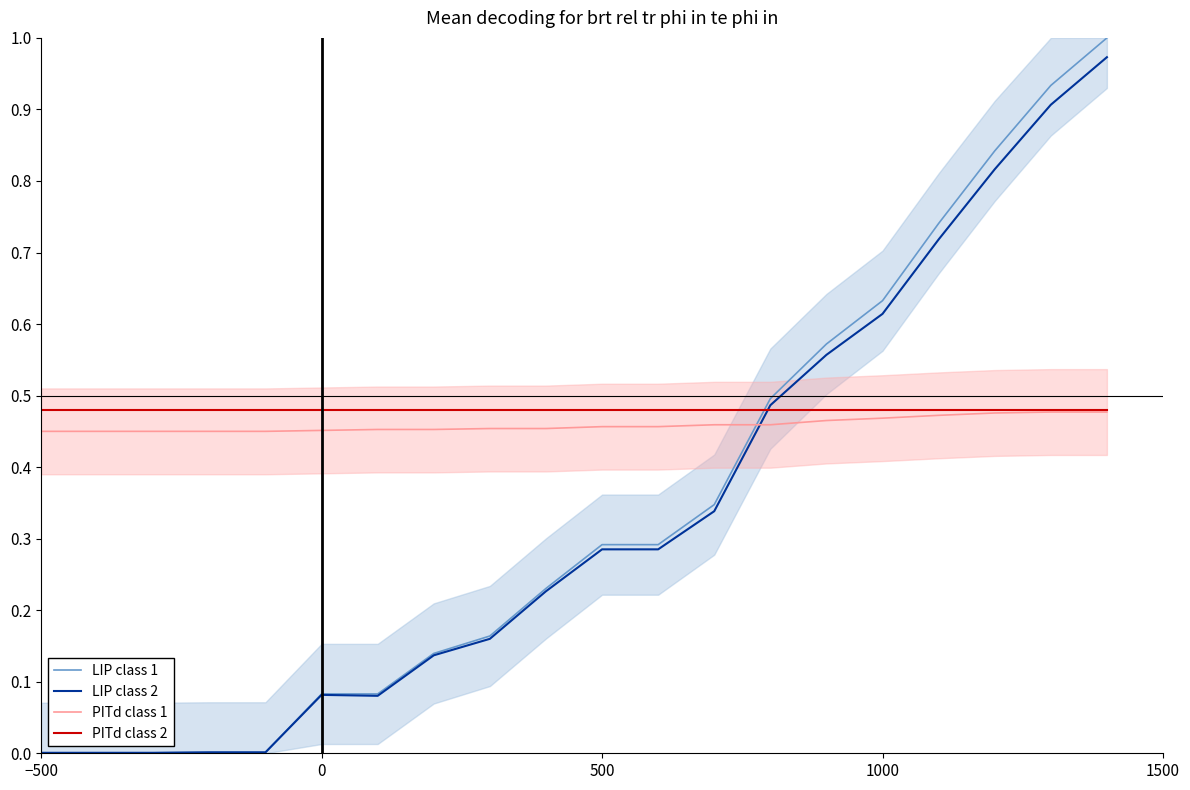

True or false: LIP class 2 and PITd class 1 intersect in this chart.

True